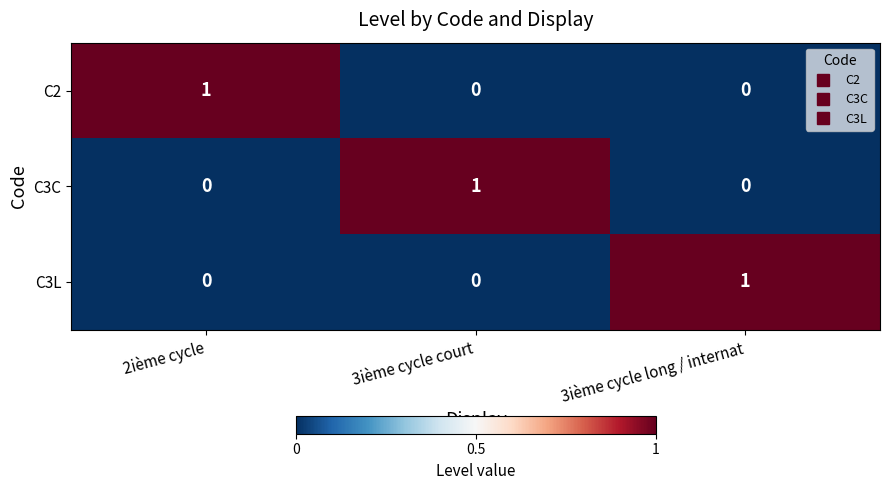

Is it true that C3L equals 1 at 3ième cycle long / internat?

True